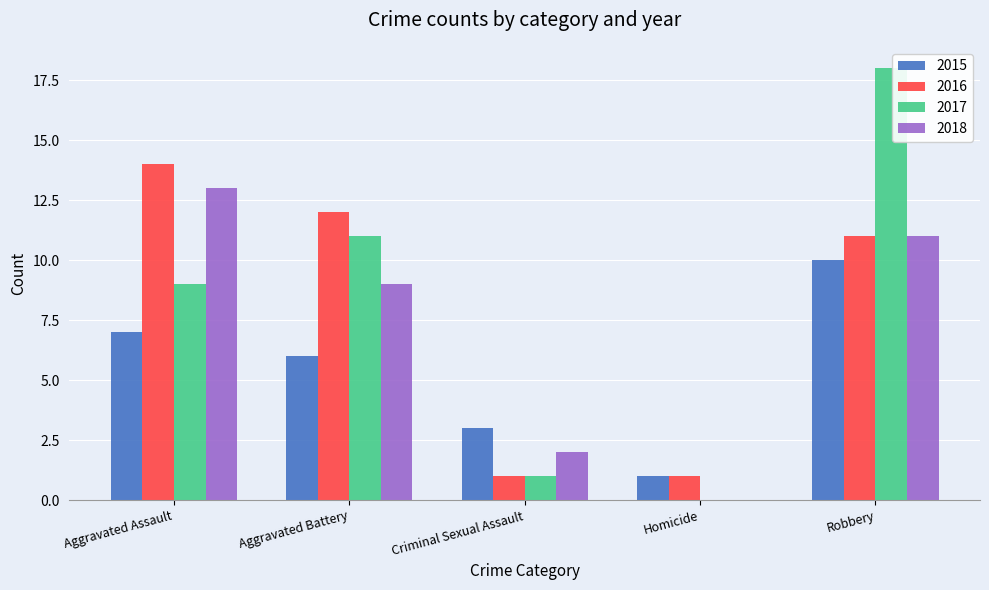

Where does the 2016 series first go above 11?

Aggravated Assault